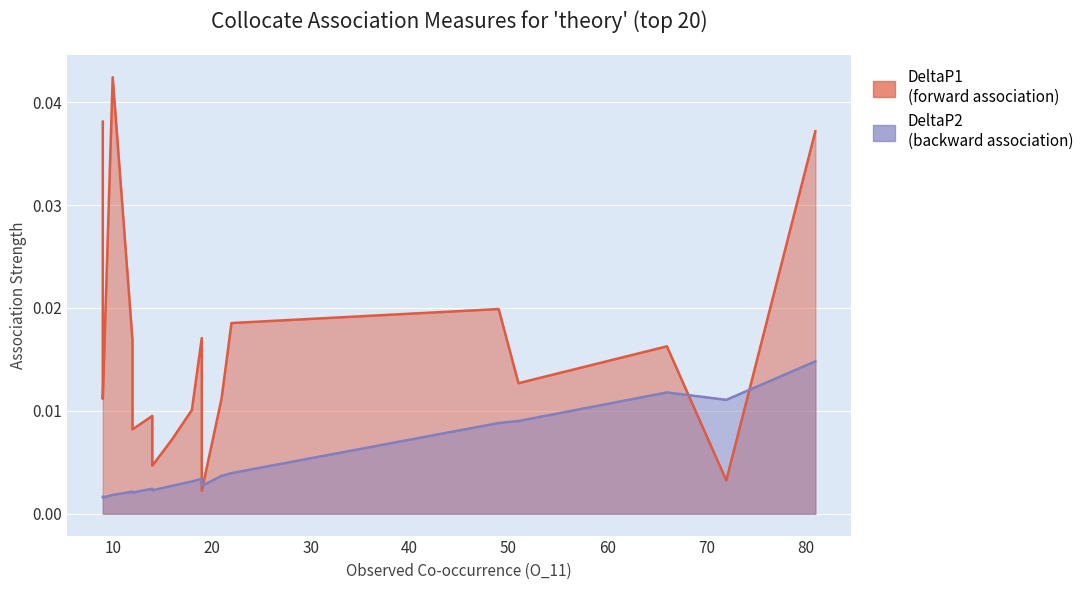

At which category is the sum across all series the highest?

81